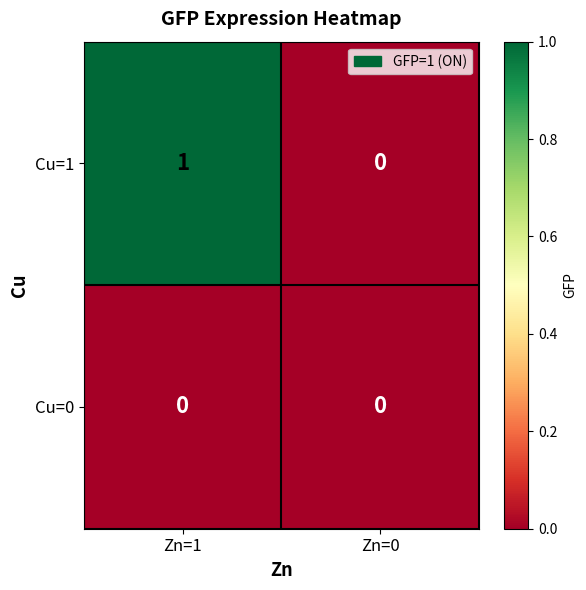

Reading right to left, list all the values displayed in this chart.

Cu=1: Zn=0=0	Zn=1=1
Cu=0: Zn=0=0	Zn=1=0